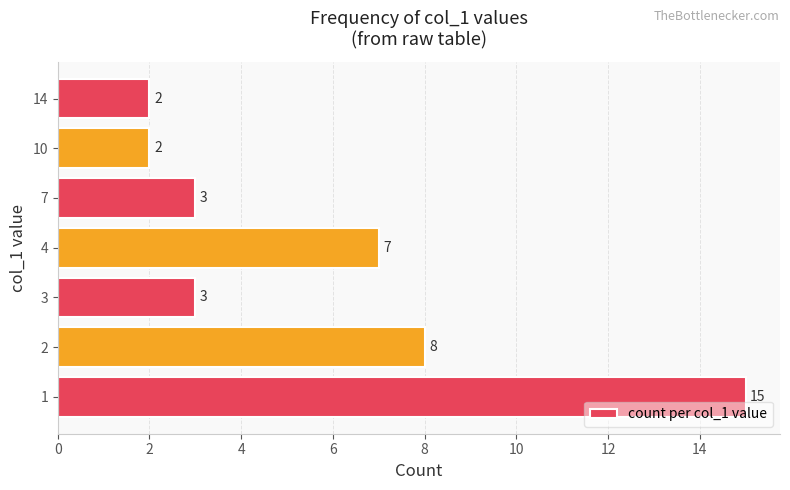

How many values are below 3?

2